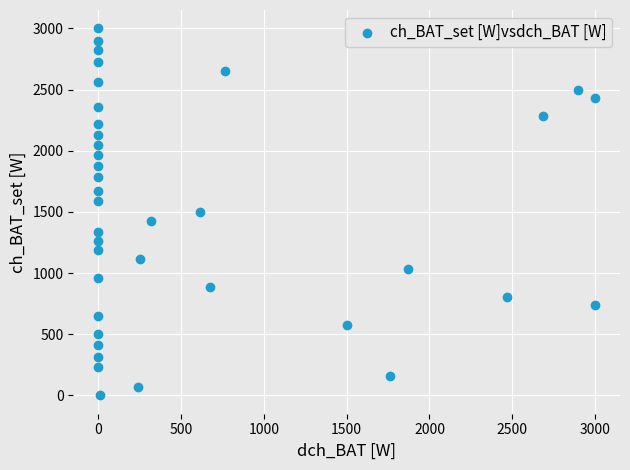

What is the range of X values (max minus min)?

3000.0